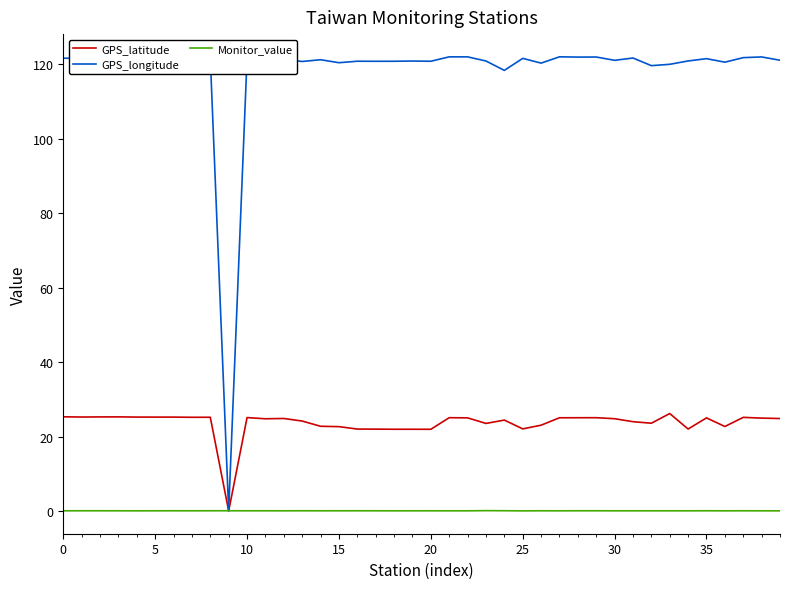

List the series in order of their peak value, lowest first.

Monitor_value, GPS_latitude, GPS_longitude